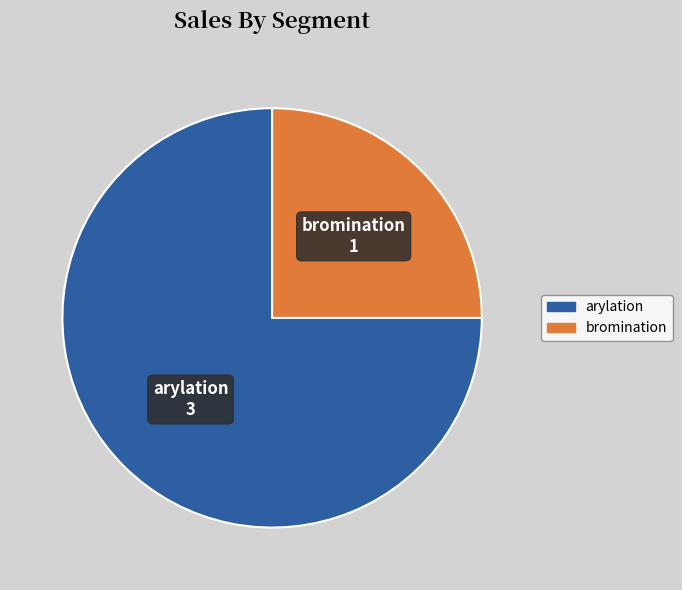

Count the number of slices in the pie.

2